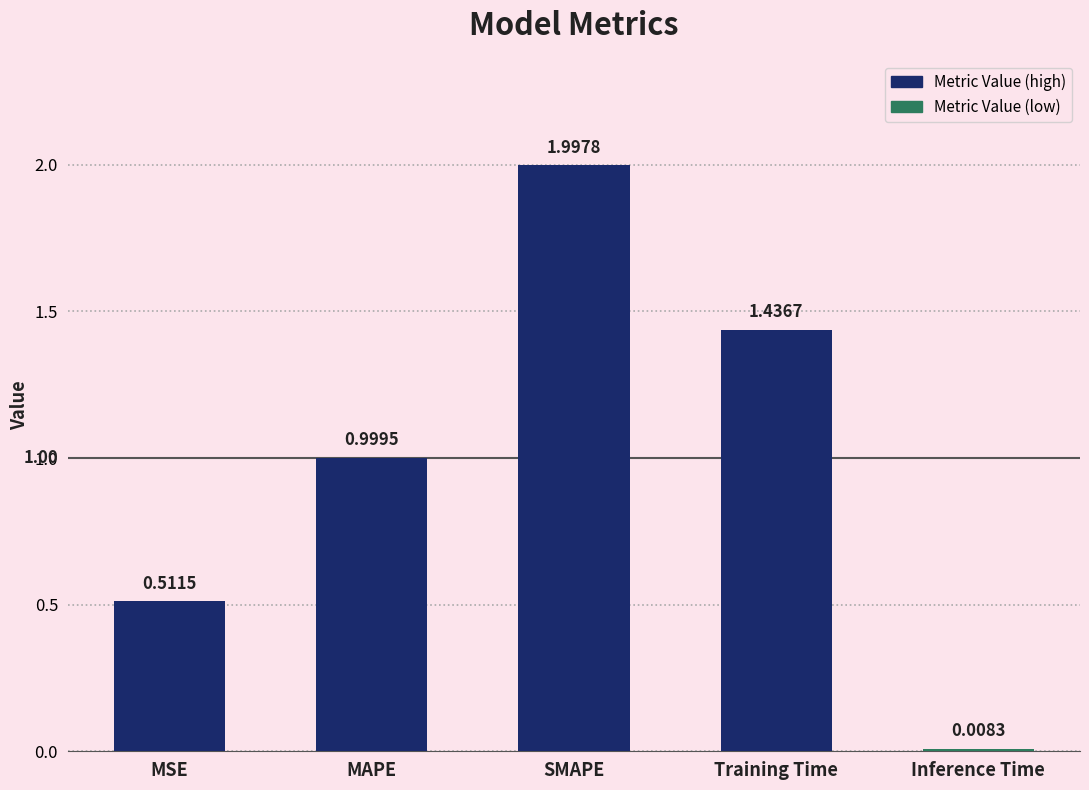

The value at Training Time is 2.3. True or false?

False